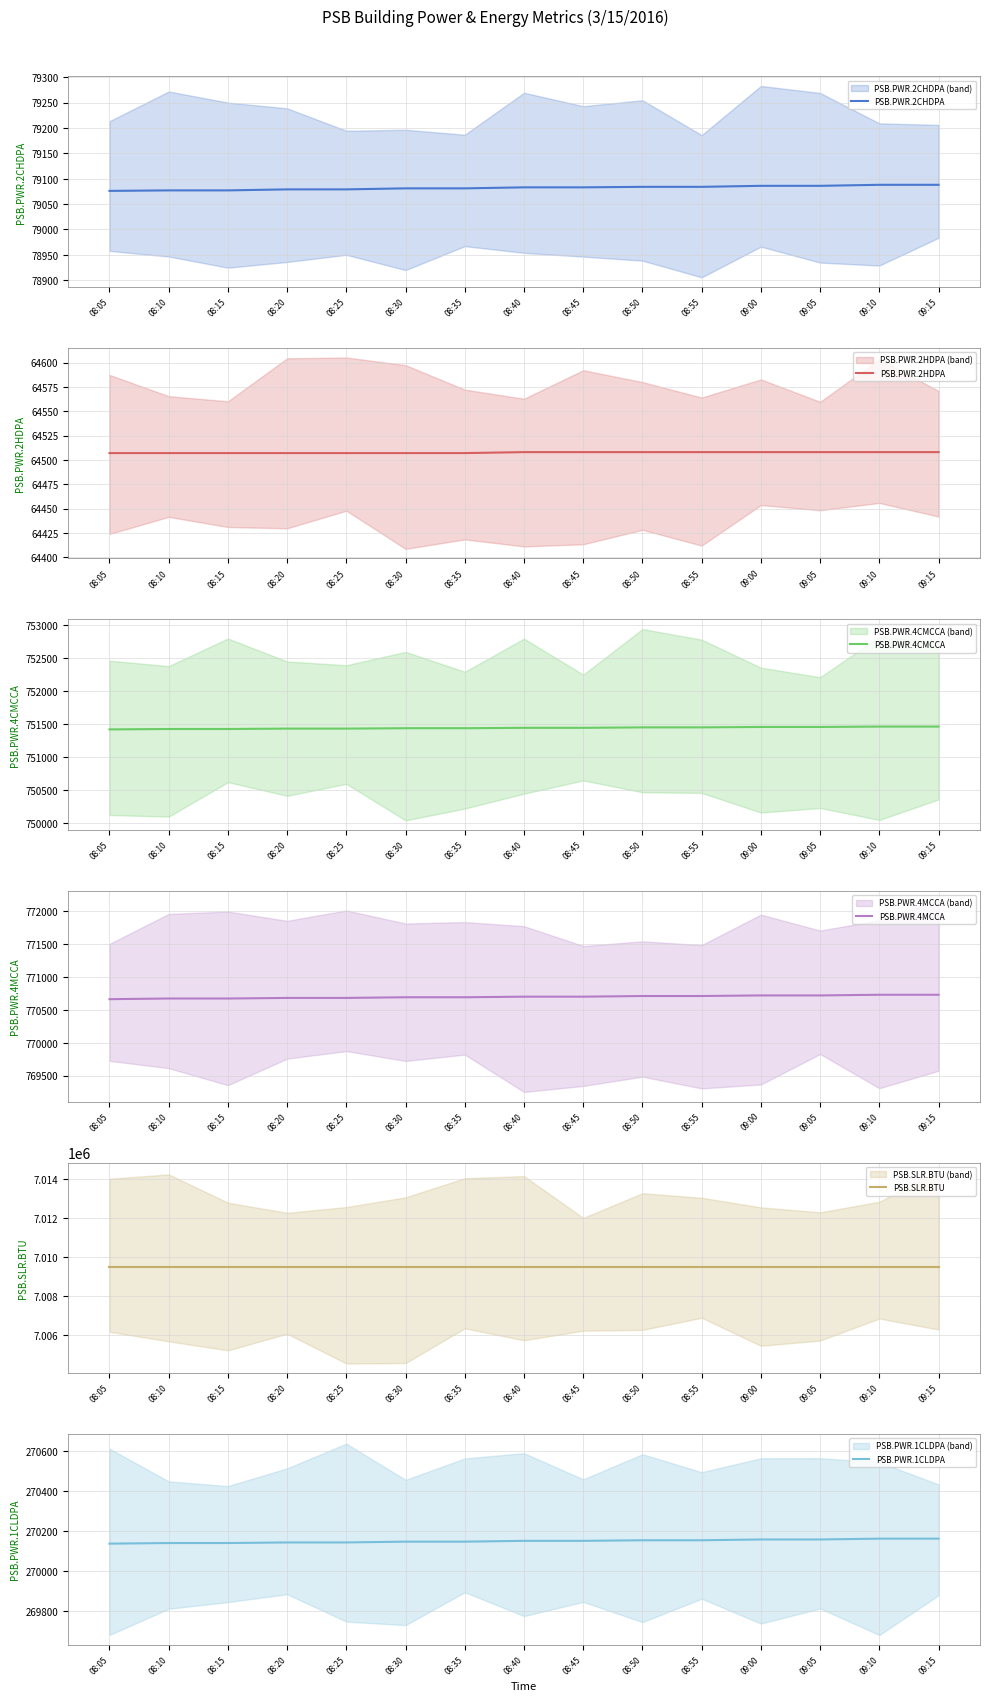

What is the sum of all PSB.SLR.BTU values?

105142350